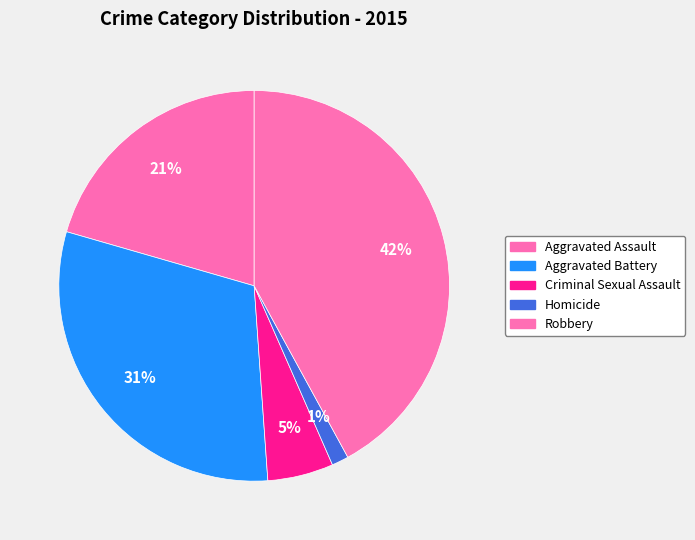

Which category has the smallest portion of the pie?

Homicide